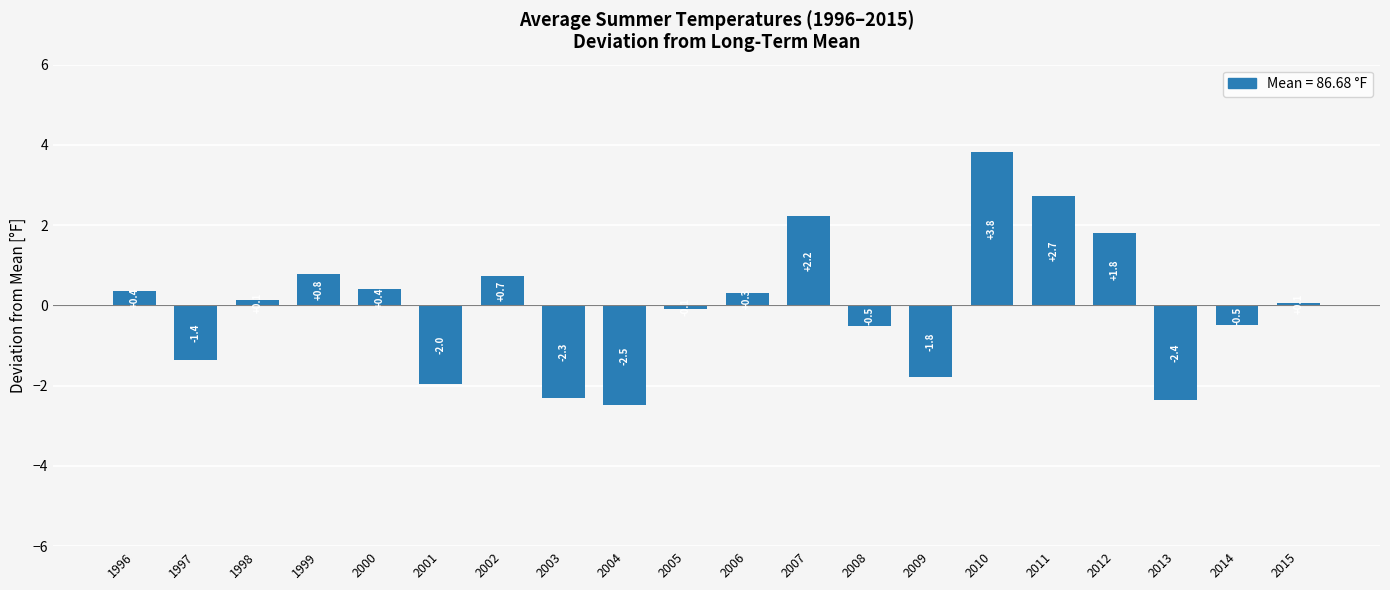

What is the minimum value shown in the chart?

-2.5